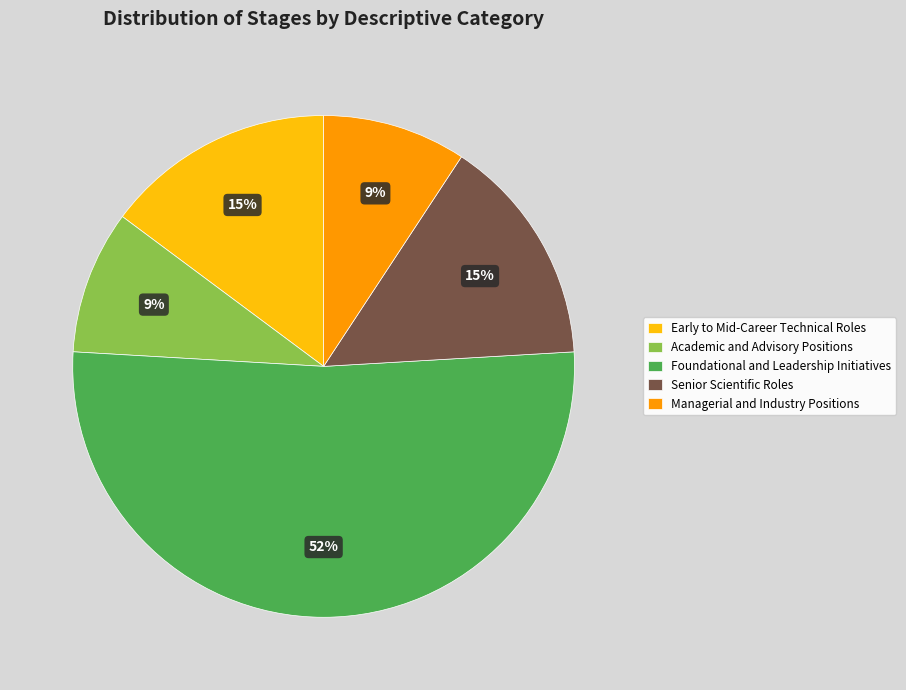

Combined, do Senior Scientific Roles and Early to Mid-Career Technical Roles account for over 50%?

No